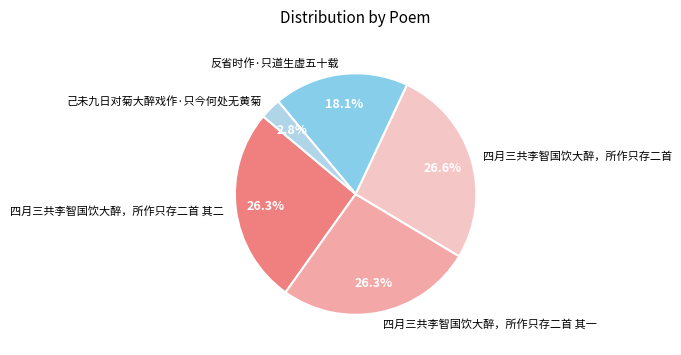

To the nearest percent, what is the difference between the largest and smallest slice percentages?

24%